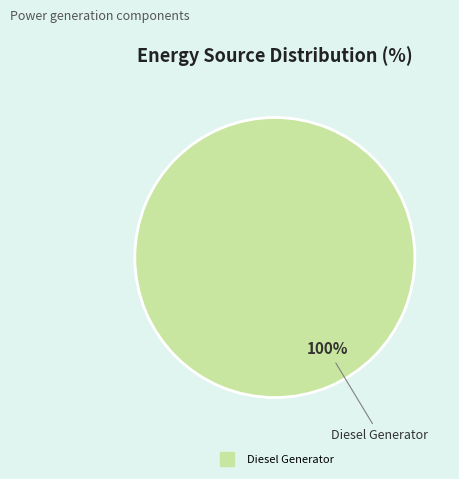

Is there any slice that represents more than half of the pie?

Yes